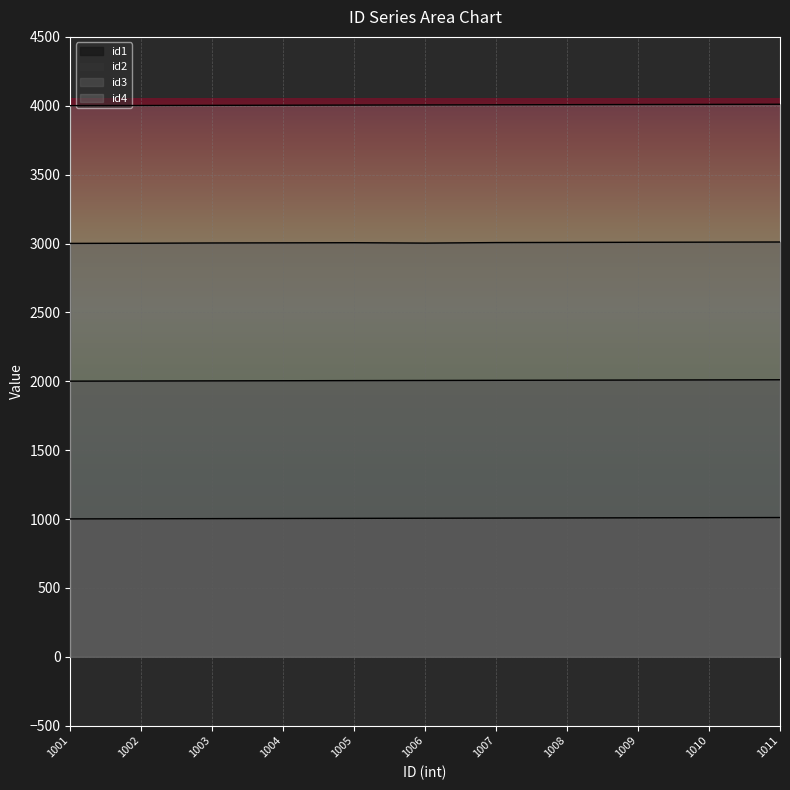

Does the chart display data point markers on the line(s)?

No